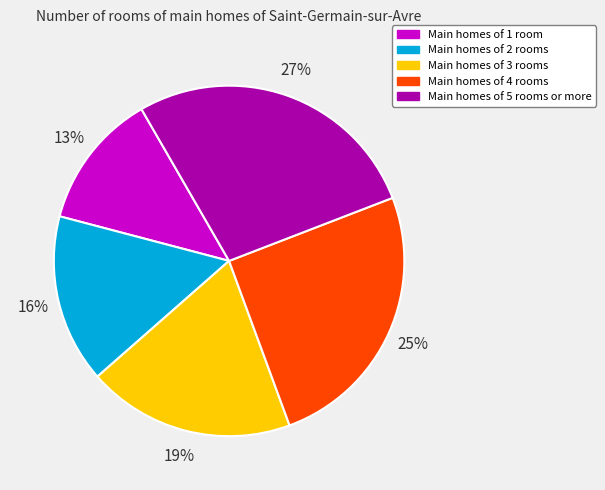

Is there a majority slice in this chart?

No